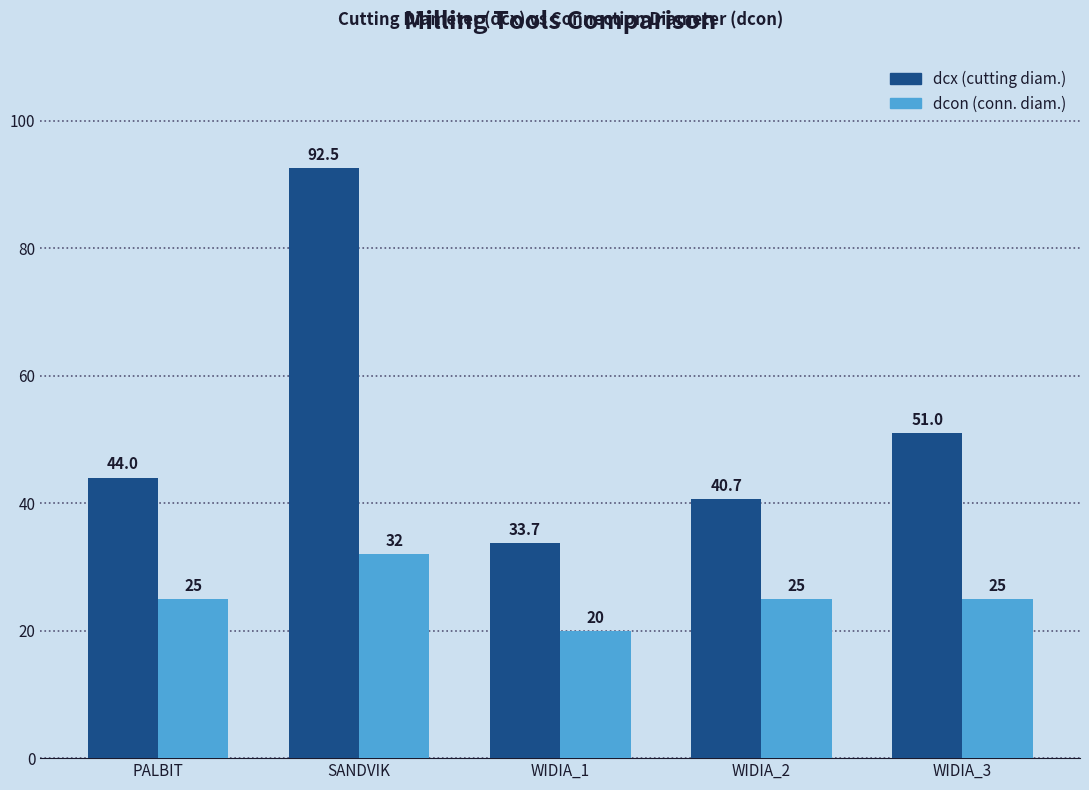

At which category is the sum across all series the highest?

SANDVIK